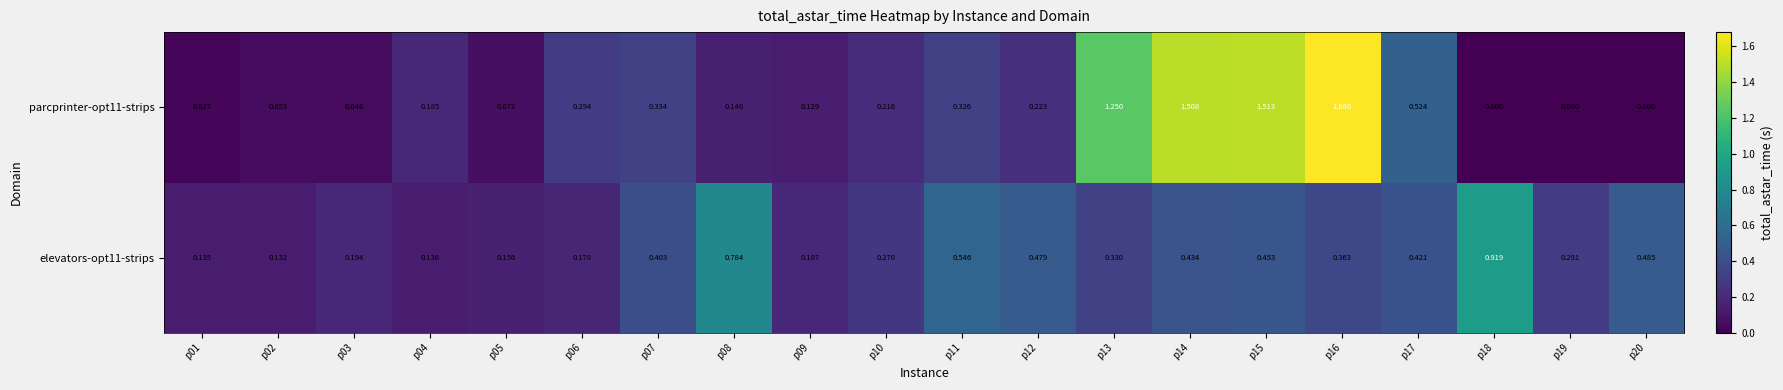

Is the value of elevators-opt11-strips at p02 greater than the value of parcprinter-opt11-strips at p11?

No